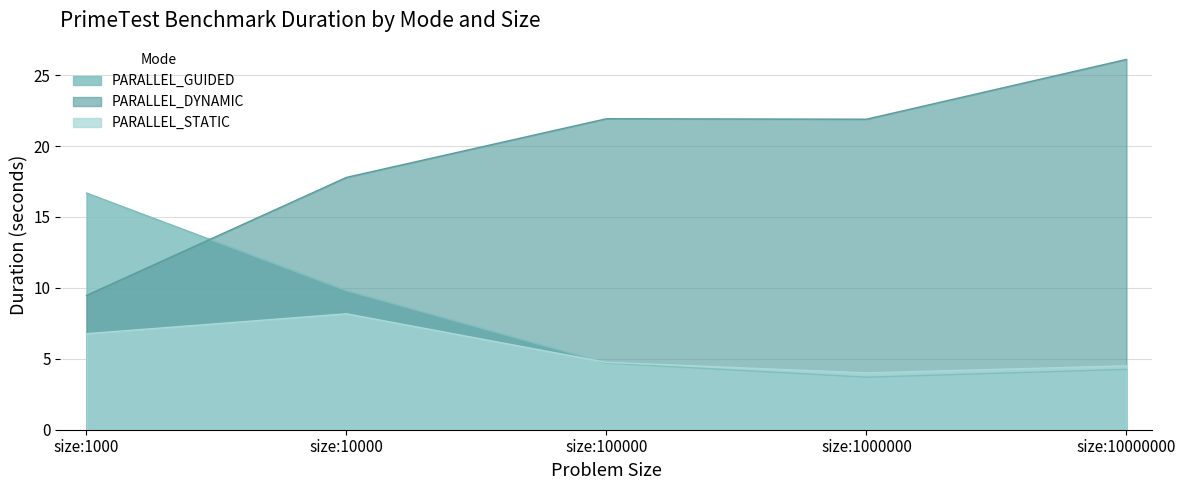

Where is the first local maximum for PARALLEL_DYNAMIC?

size:100000